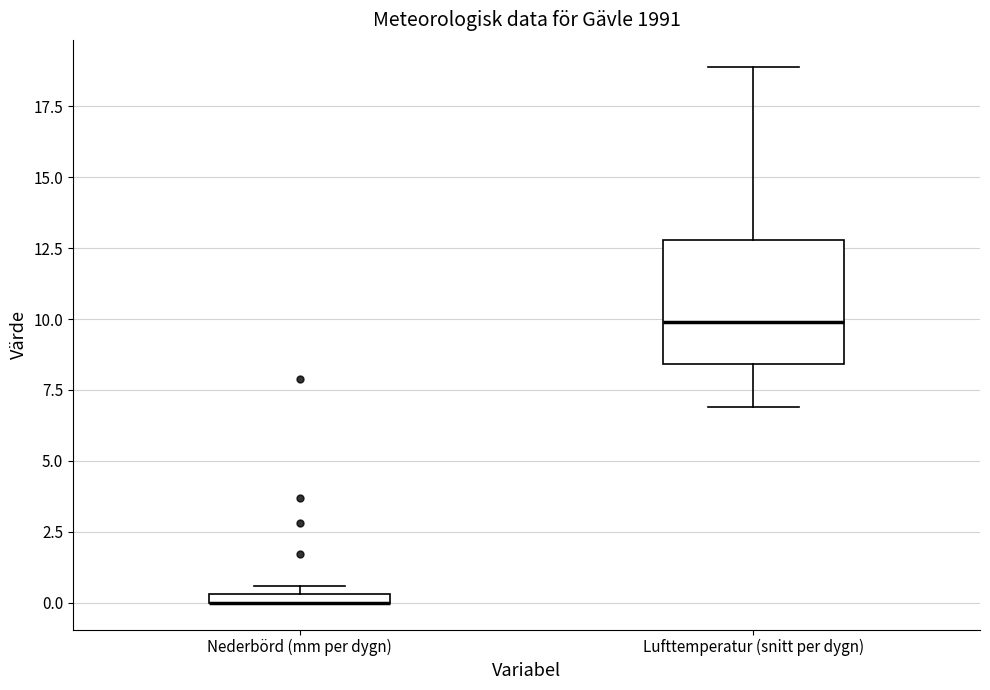

Which box is the tallest, from its lower edge to its upper edge?

Lufttemperatur (snitt per dygn)